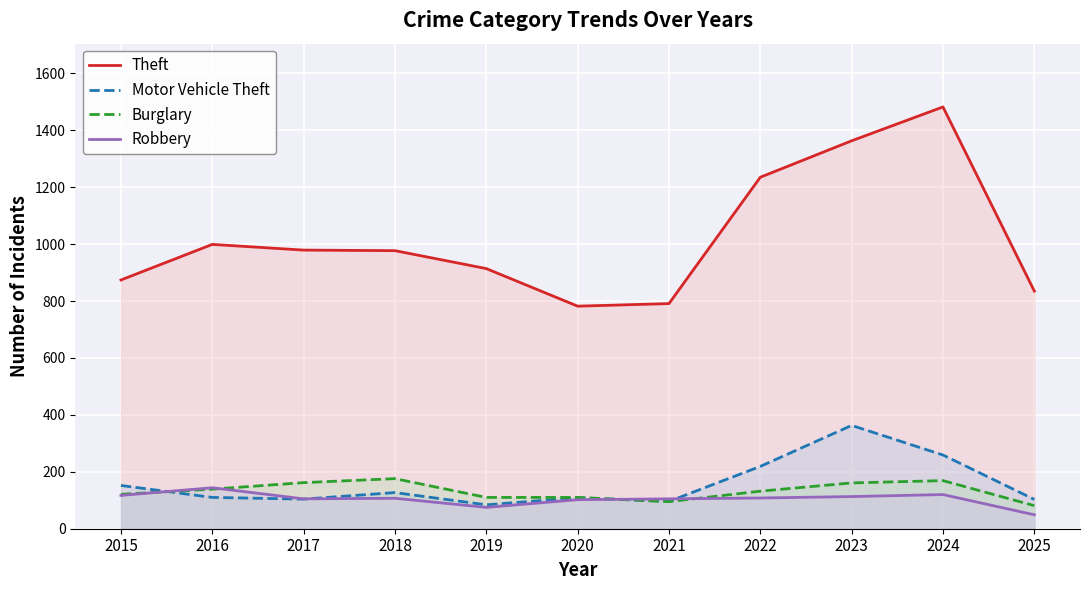

Rank the series at 2017 from lowest to highest value.

Motor Vehicle Theft, Robbery, Burglary, Theft